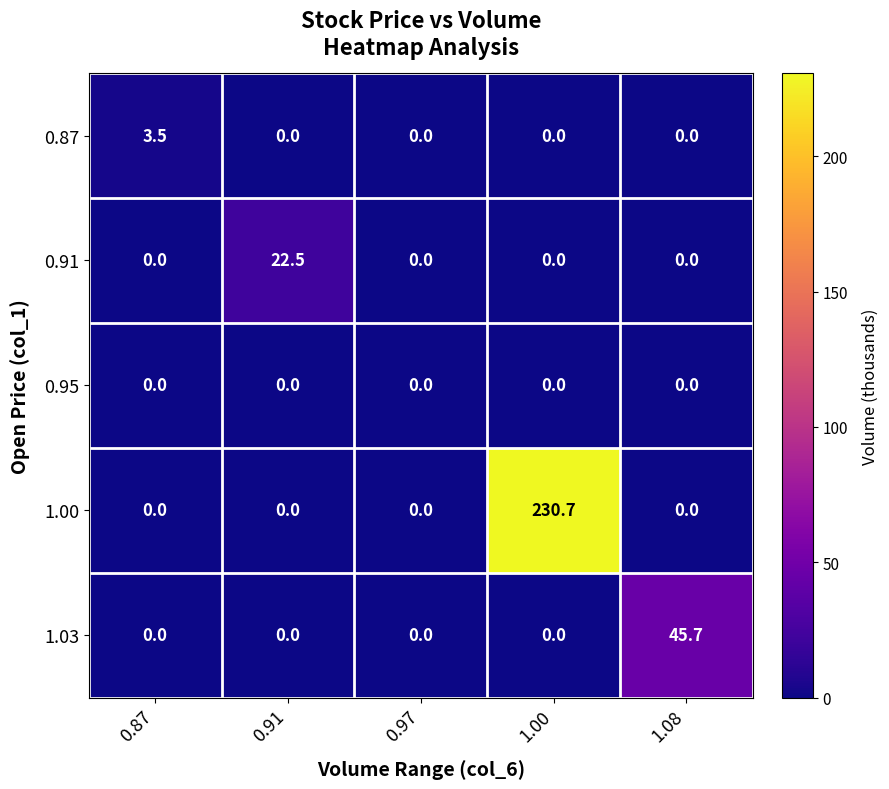

Count the number of data series in this chart.

5